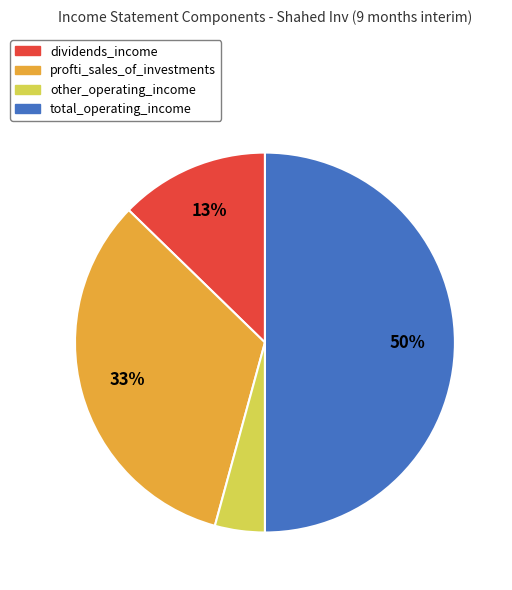

Rank the categories by value from lowest to highest.

other_operating_income, dividends_income, profti_sales_of_investments, total_operating_income